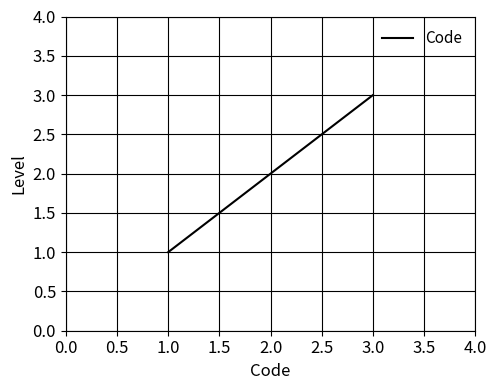

At which category does the chart reach its minimum across all series?

1.0